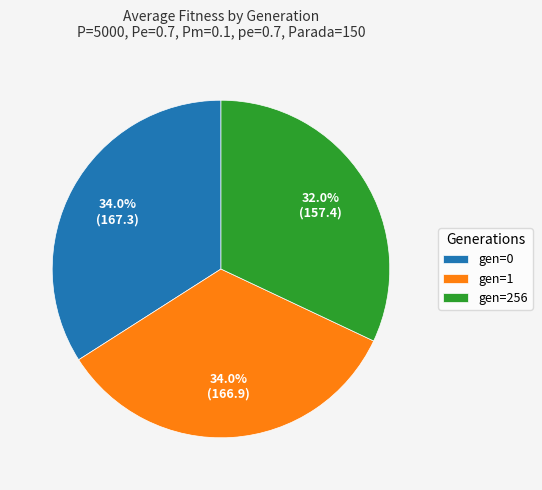

How many segments does this pie chart have?

3